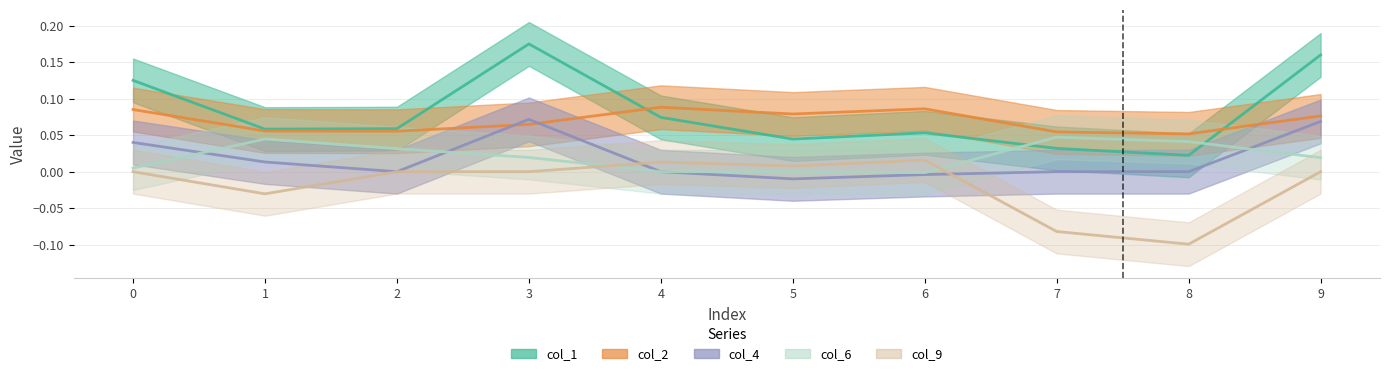

Reading right to left, what are all the values shown in this chart?

col_1_line: 0.2	0.0	0.0	0.1	0.0	0.1	0.2	0.1	0.1	0.1
col_2_line: 0.1	0.1	0.1	0.1	0.1	0.1	0.1	0.1	0.1	0.1
col_4_line: 0.1	0.0	0.0	-0.0	-0.0	0.0	0.1	0.0	0.0	0.0
col_6_line: 0.0	0.0	0.0	-0.0	0.0	0.0	0.0	0.0	0.0	0.0
col_9_line: 0.0	-0.1	-0.1	0.0	0.0	0.0	0.0	0.0	-0.0	0.0